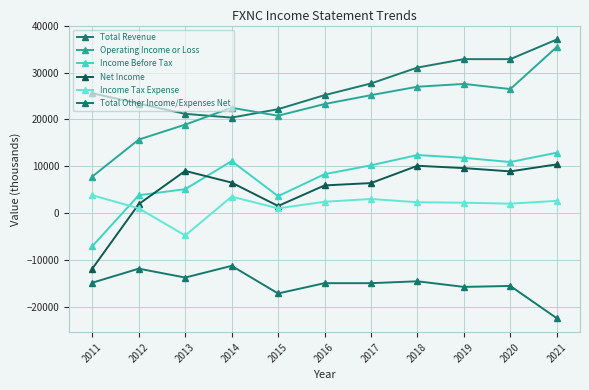

Which series has the largest range (max minus min)?

Operating Income or Loss